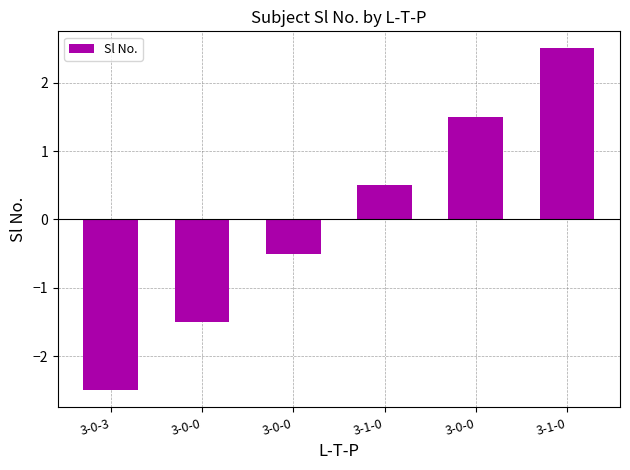

Count the number of categories in the chart.

6